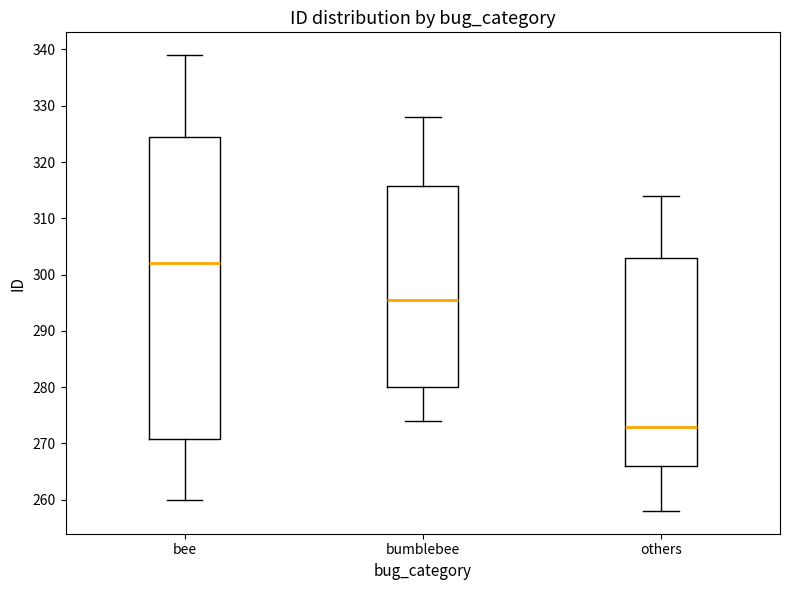

Reading left to right, read every box against the y-axis: the position of its median line, the range the box covers, and the ends of its whiskers. The values are not printed on the chart, so give them approximately, as read against the axis.

bee: median 302, box 271 to 325, whiskers 260 to 339
bumblebee: median 296, box 280 to 316, whiskers 274 to 328
others: median 273, box 266 to 303, whiskers 258 to 314